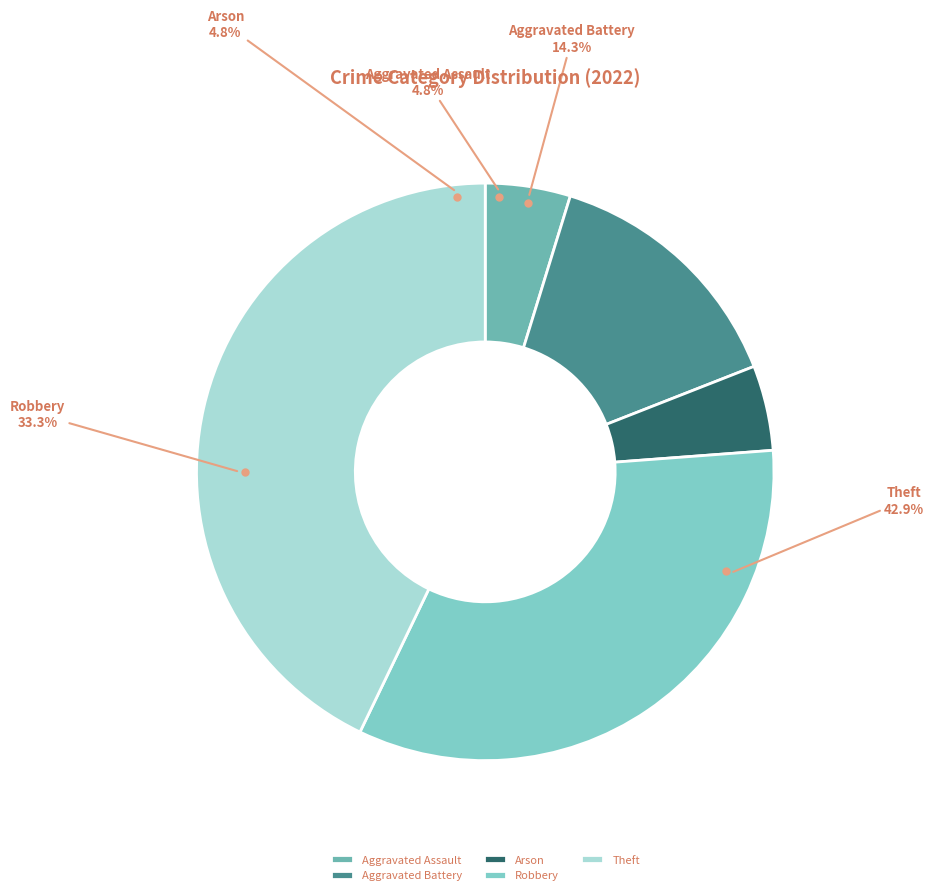

To the nearest percent, what is the average slice percentage?

20%